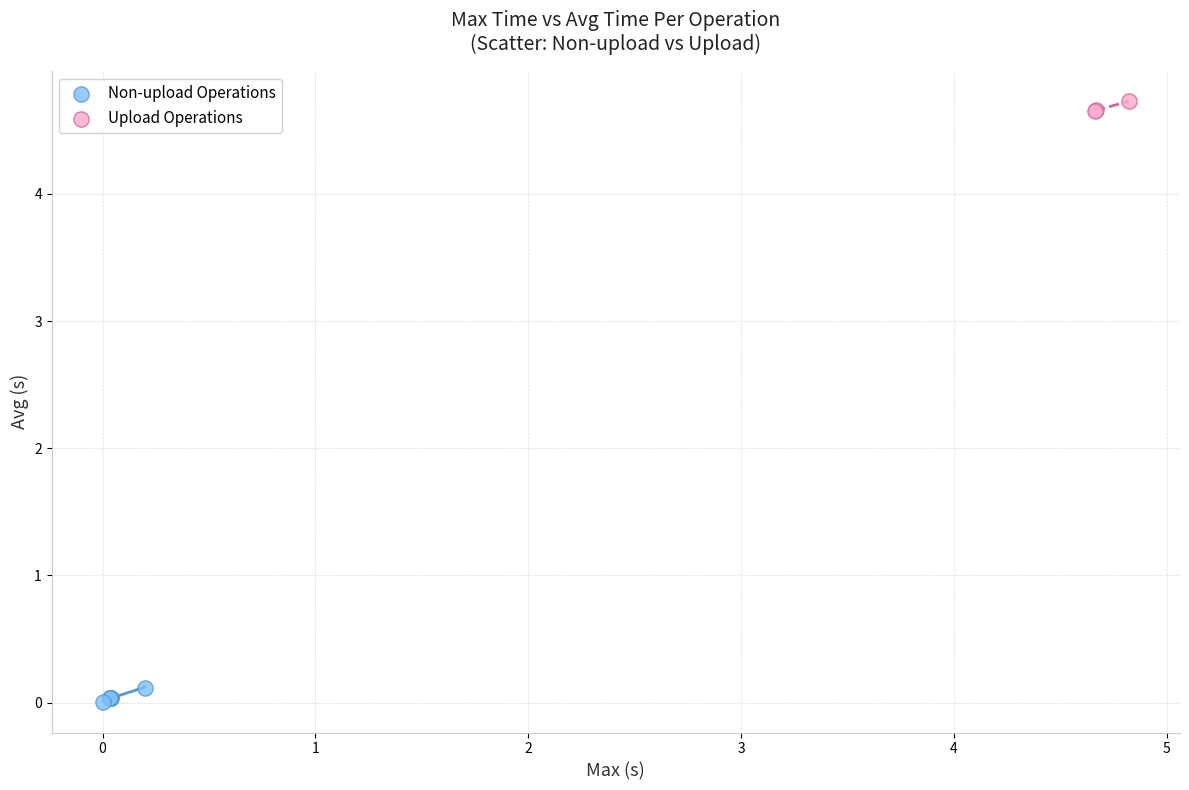

What are all the series names shown in the legend?

Non-upload Operations, Upload Operations